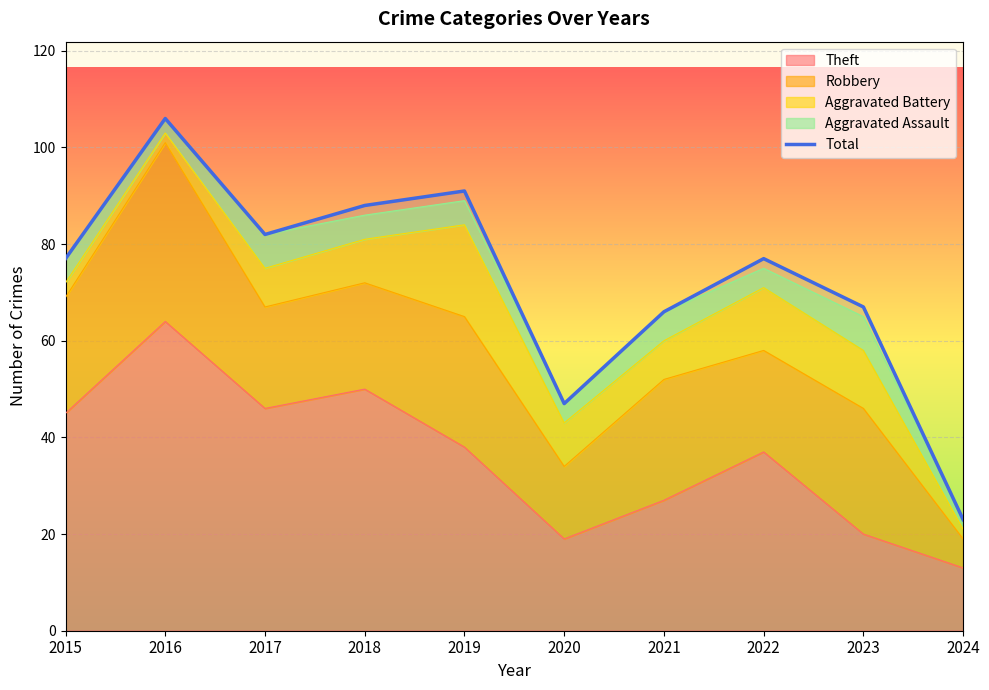

Rank the categories by value from highest to lowest.

2016, 2019, 2018, 2017, 2015, 2022, 2023, 2021, 2020, 2024